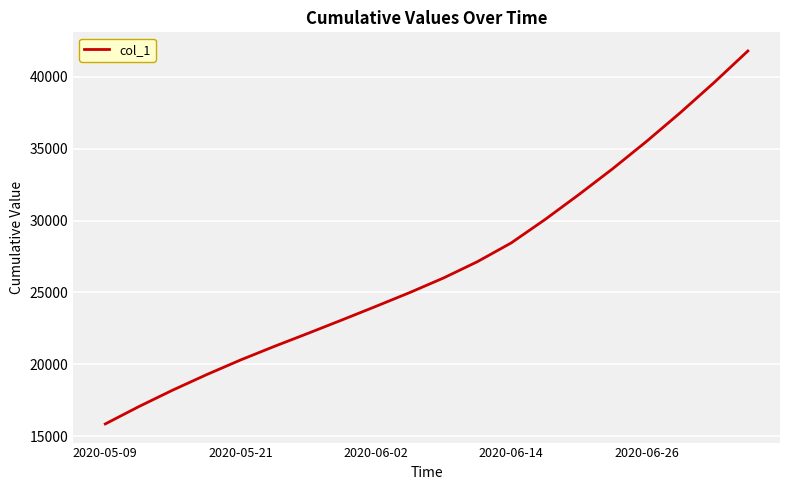

Count the number of data series in this chart.

1